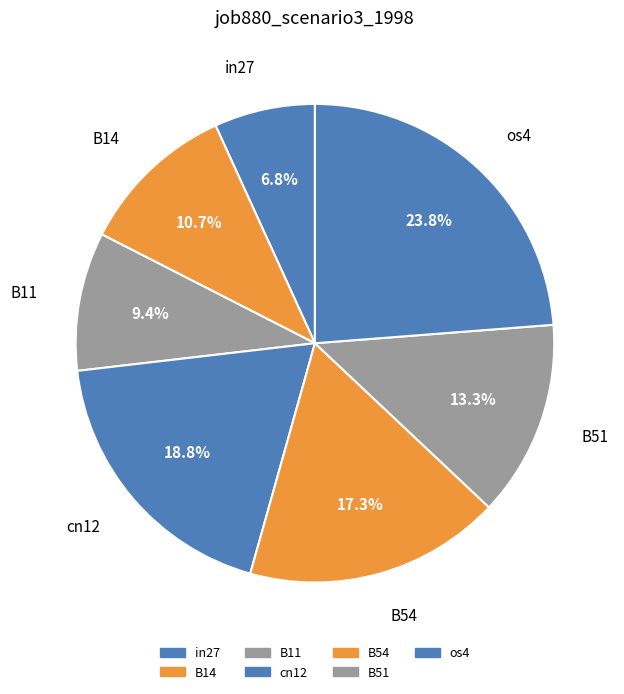

How many slices are in this pie chart?

7